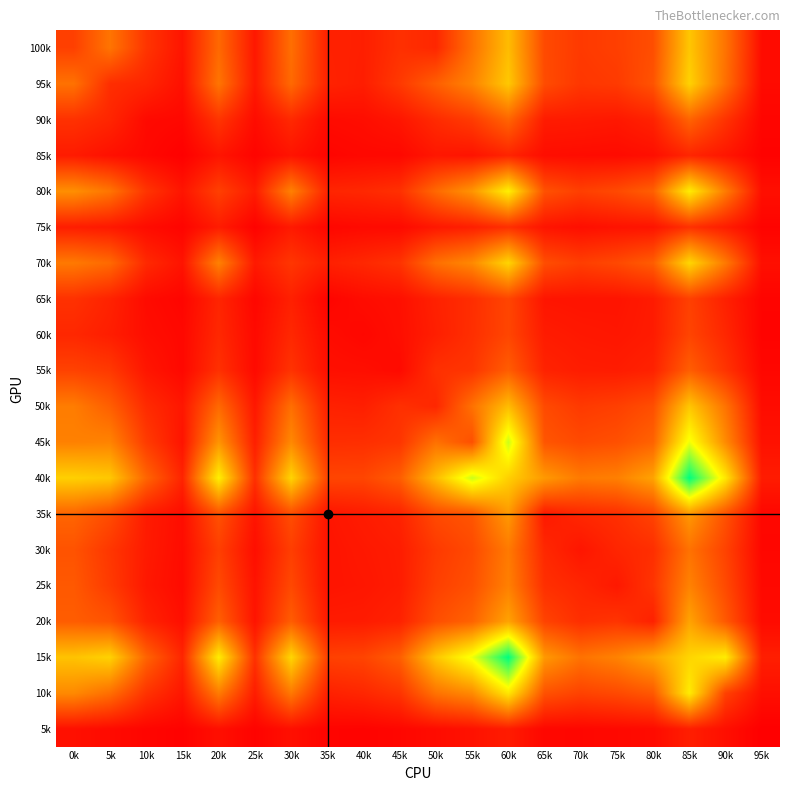

Reading left to right, what are all the values shown in this chart?

100k: 0k=255	5k=462	10k=211	15k=85	20k=416	25k=97	30k=440	35k=135	40k=125	45k=193	50k=157	55k=448	60k=744	65k=295	70k=230	75k=253	80k=311	85k=784	90k=456	95k=52
95k: 0k=450	5k=184	10k=151	15k=68	20k=462	25k=100	30k=418	35k=140	40k=120	45k=228	50k=375	55k=521	60k=791	65k=302	70k=218	75k=233	80k=331	85k=830	90k=438	95k=46
90k: 0k=198	5k=151	10k=44	15k=35	20k=211	25k=51	30k=166	35k=48	40k=58	45k=90	50k=172	55k=237	60k=401	65k=112	70k=107	75k=98	80k=140	85k=395	90k=204	95k=26
85k: 0k=110	5k=68	10k=35	15k=6	20k=85	25k=21	30k=81	35k=25	40k=36	45k=36	50k=93	55k=82	60k=145	65k=57	70k=52	75k=47	80k=64	85k=151	90k=92	95k=14
80k: 0k=567	5k=462	10k=211	15k=85	20k=255	25k=113	30k=512	35k=149	40k=161	45k=194	50k=416	55k=588	60k=949	65k=323	70k=251	75k=293	80k=379	85k=936	90k=490	95k=64
75k: 0k=119	5k=100	10k=51	15k=21	20k=113	25k=14	30k=104	35k=31	40k=43	45k=44	50k=97	55k=126	60k=190	65k=84	70k=61	75k=77	80k=83	85k=196	90k=117	95k=18
70k: 0k=481	5k=418	10k=166	15k=81	20k=512	25k=104	30k=216	35k=130	40k=160	45k=204	50k=440	55k=543	60k=842	65k=308	70k=248	75k=289	80k=369	85k=848	90k=481	95k=65
65k: 0k=198	5k=140	10k=48	15k=25	20k=149	25k=31	30k=130	35k=22	40k=52	45k=66	50k=135	55k=183	60k=276	65k=87	70k=81	75k=83	80k=109	85k=257	90k=132	95k=21
60k: 0k=158	5k=120	10k=58	15k=36	20k=161	25k=43	30k=160	35k=52	40k=33	45k=61	50k=125	55k=188	60k=278	65k=112	70k=99	75k=92	80k=112	85k=272	90k=156	95k=17
55k: 0k=264	5k=228	10k=90	15k=36	20k=194	25k=44	30k=204	35k=66	40k=61	45k=44	50k=193	55k=213	60k=370	65k=141	70k=117	75k=114	80k=138	85k=374	90k=208	95k=31
50k: 0k=494	5k=375	10k=172	15k=93	20k=416	25k=97	30k=440	35k=135	40k=125	45k=193	50k=157	55k=448	60k=744	65k=295	70k=230	75k=253	80k=311	85k=784	90k=456	95k=52
45k: 0k=511	5k=521	10k=237	15k=82	20k=588	25k=126	30k=543	35k=183	40k=188	45k=213	50k=448	55k=316	60k=1110	65k=339	70k=294	75k=318	80k=392	85k=1036	90k=549	95k=74
40k: 0k=822	5k=791	10k=401	15k=145	20k=949	25k=190	30k=842	35k=276	40k=278	45k=370	50k=744	55k=1110	60k=821	65k=607	70k=483	75k=506	80k=645	85k=1509	90k=914	95k=114
35k: 0k=401	5k=302	10k=112	15k=57	20k=323	25k=84	30k=308	35k=87	40k=112	45k=141	50k=295	55k=339	60k=607	65k=101	70k=161	75k=190	80k=267	85k=605	90k=324	95k=32
30k: 0k=330	5k=218	10k=107	15k=52	20k=251	25k=61	30k=248	35k=81	40k=99	45k=117	50k=230	55k=294	60k=483	65k=161	70k=89	75k=151	80k=186	85k=452	90k=265	95k=31
25k: 0k=352	5k=233	10k=98	15k=47	20k=293	25k=77	30k=289	35k=83	40k=92	45k=114	50k=253	55k=318	60k=506	65k=190	70k=151	75k=100	80k=210	85k=516	90k=293	95k=40
20k: 0k=369	5k=331	10k=140	15k=64	20k=379	25k=83	30k=369	35k=109	40k=112	45k=138	50k=311	55k=392	60k=645	65k=267	70k=186	75k=210	80k=133	85k=646	90k=352	95k=48
15k: 0k=770	5k=830	10k=395	15k=151	20k=936	25k=196	30k=848	35k=257	40k=272	45k=374	50k=784	55k=1036	60k=1509	65k=605	70k=452	75k=516	80k=646	85k=842	90k=935	95k=124
10k: 0k=545	5k=438	10k=204	15k=92	20k=490	25k=117	30k=481	35k=132	40k=156	45k=208	50k=456	55k=549	60k=914	65k=324	70k=265	75k=293	80k=352	85k=935	90k=259	95k=64
5k: 0k=68	5k=46	10k=26	15k=14	20k=64	25k=18	30k=65	35k=21	40k=17	45k=31	50k=52	55k=74	60k=114	65k=32	70k=31	75k=40	80k=48	85k=124	90k=64	95k=2